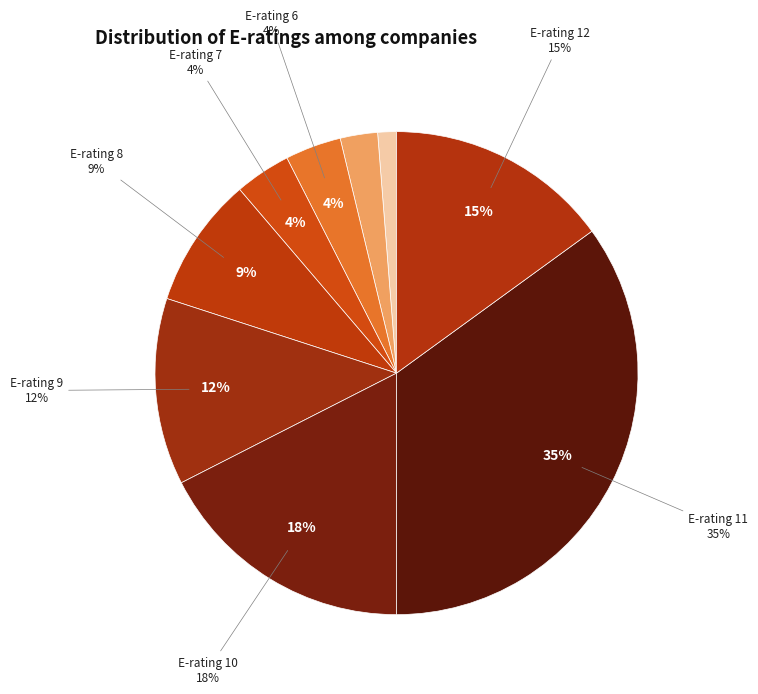

Count the number of slices in the pie.

9